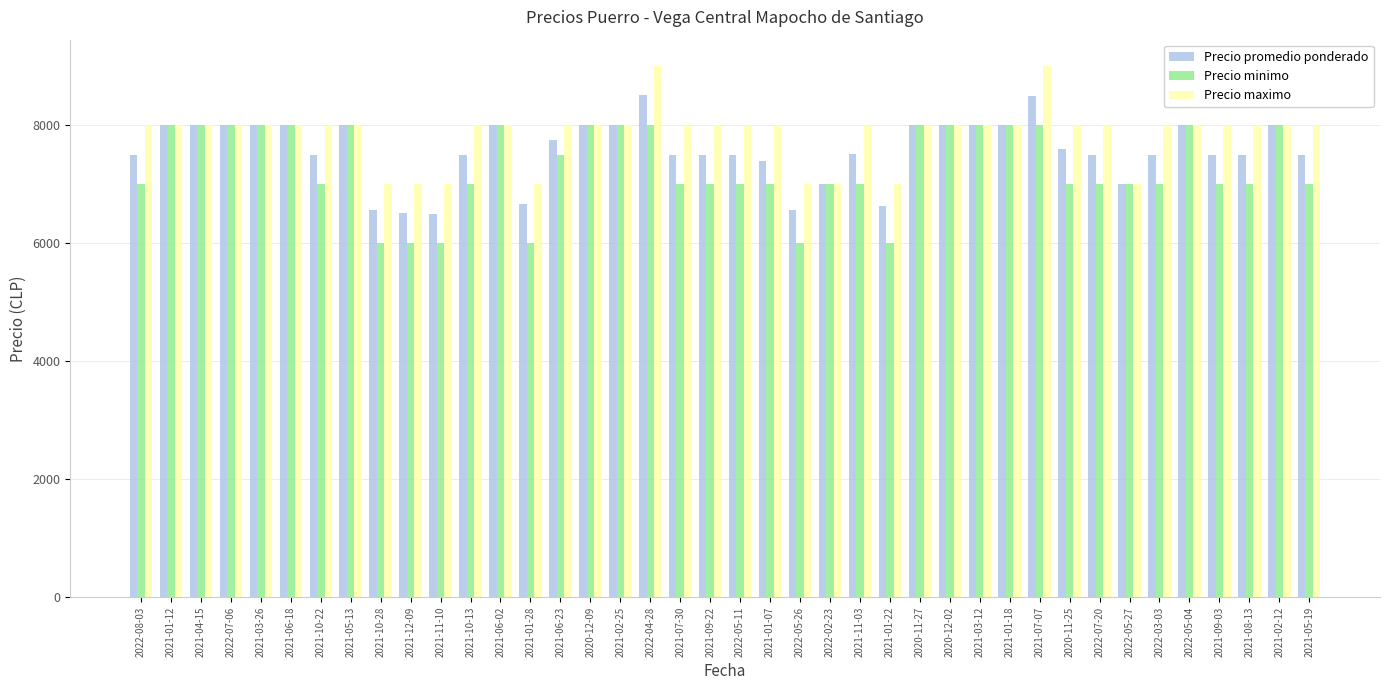

True or false: Precio minimo has a value of 12591 at 2021-03-26.

False